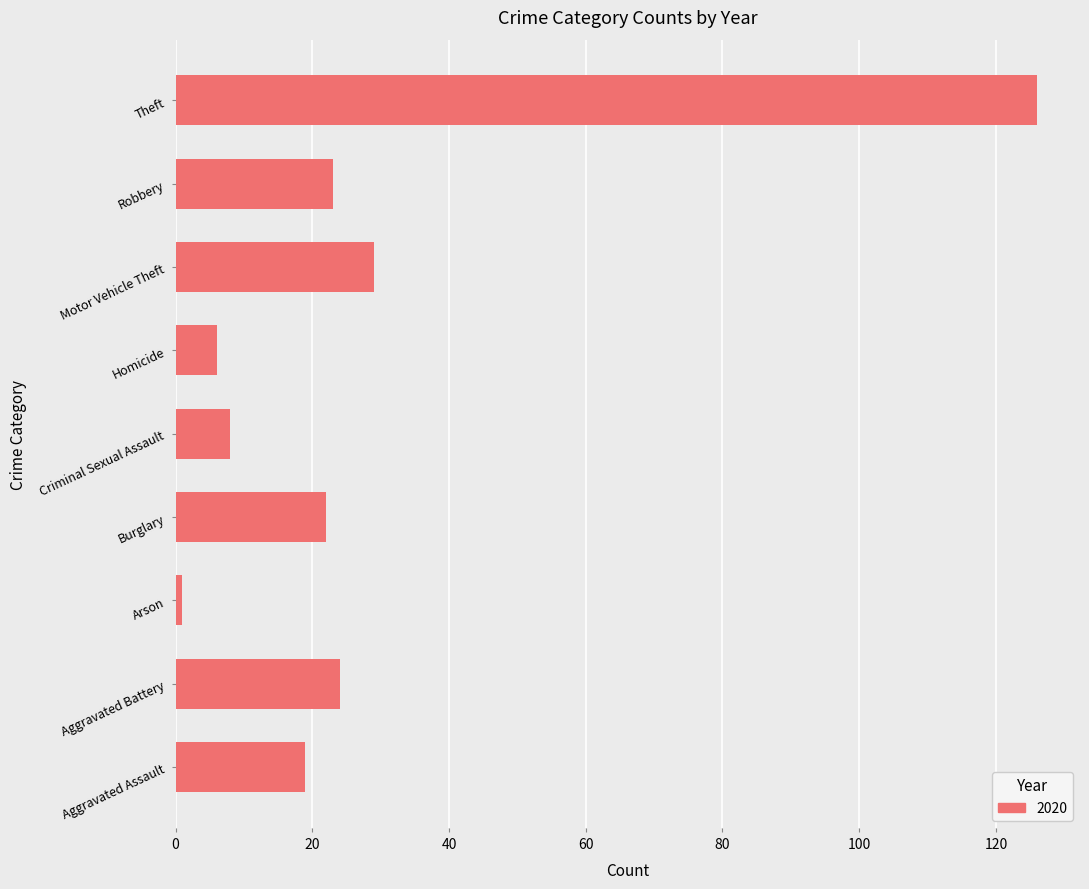

What is the change in value from Burglary to Homicide?

-16